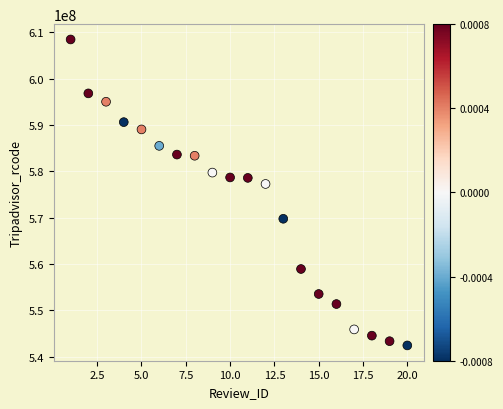

What is the range of Y values (max minus min)?

66063131